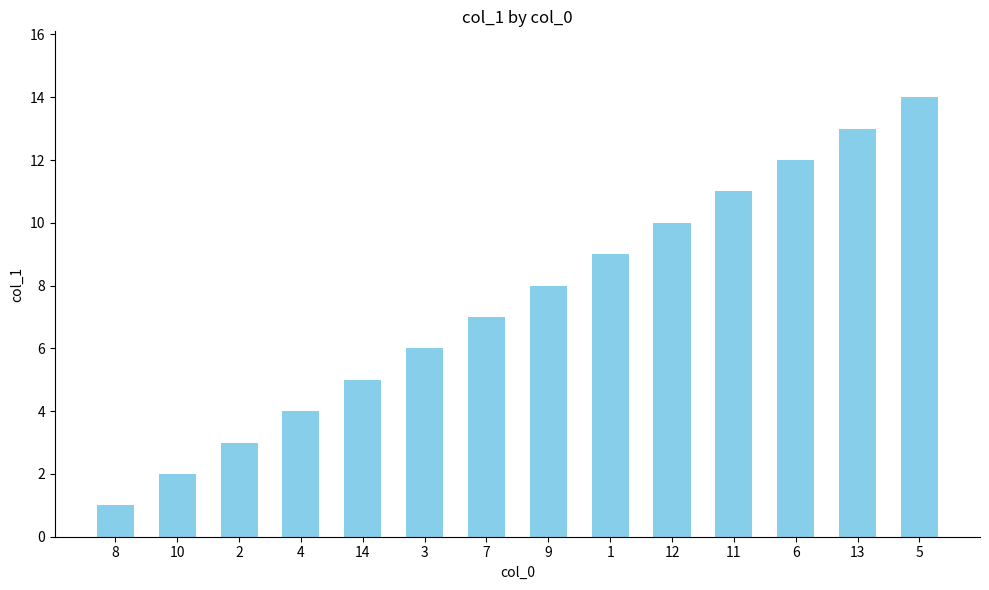

List the labels in order of value, smallest first.

8, 10, 2, 4, 14, 3, 7, 9, 1, 12, 11, 6, 13, 5